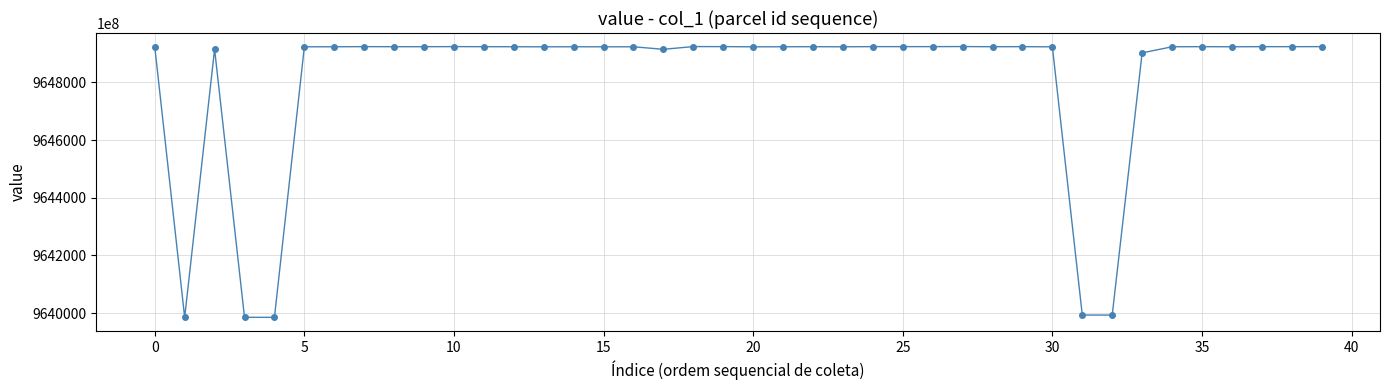

True or false: the data has more than 0 interior local peaks.

True